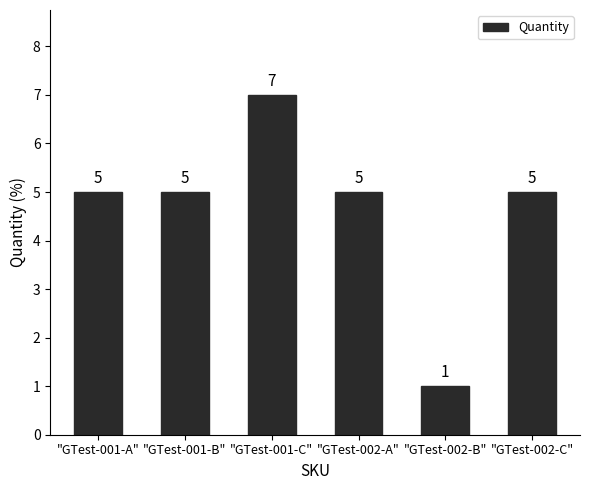

What value does the data have at "GTest-002-A"?

5